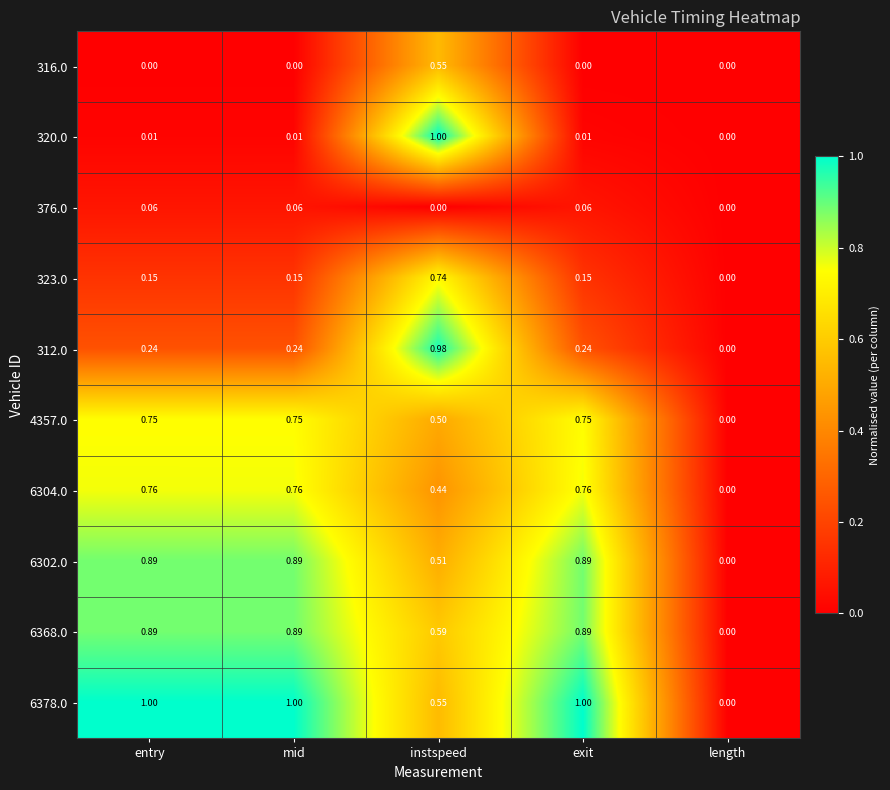

How many series are shown in this chart?

10